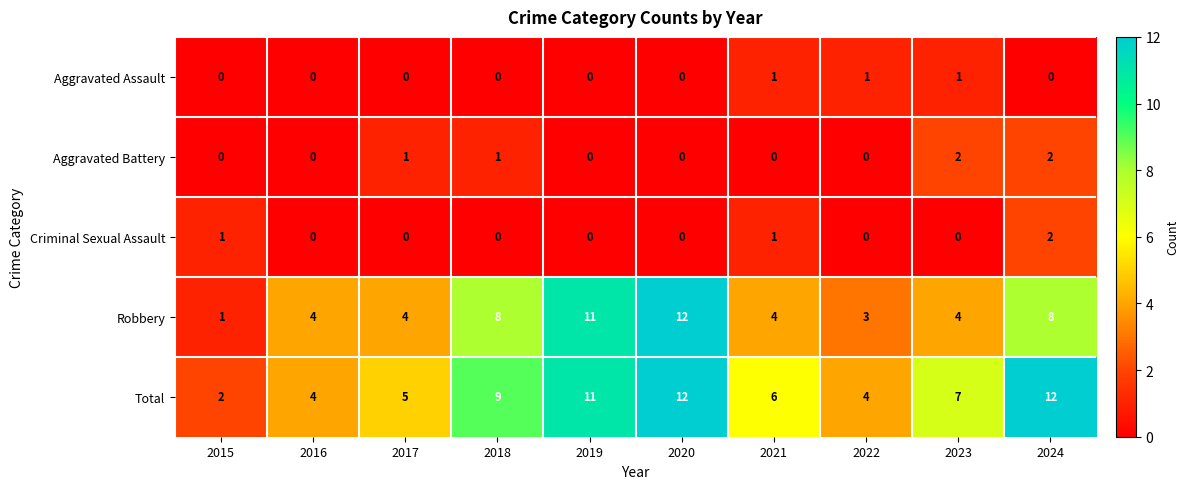

What is the spread (max minus min) of values at 2018?

9